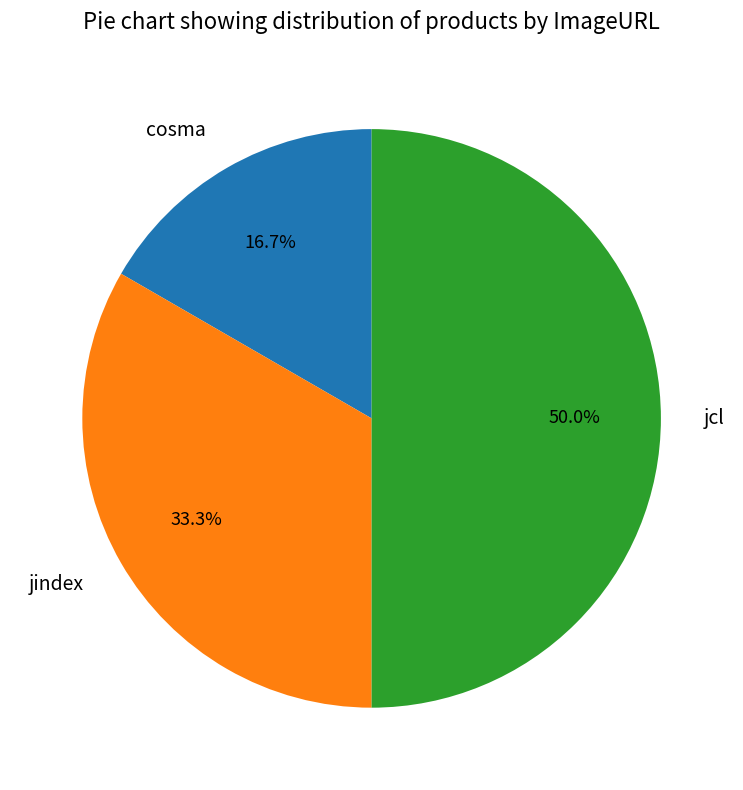

What is the smallest slice in the pie chart?

cosma